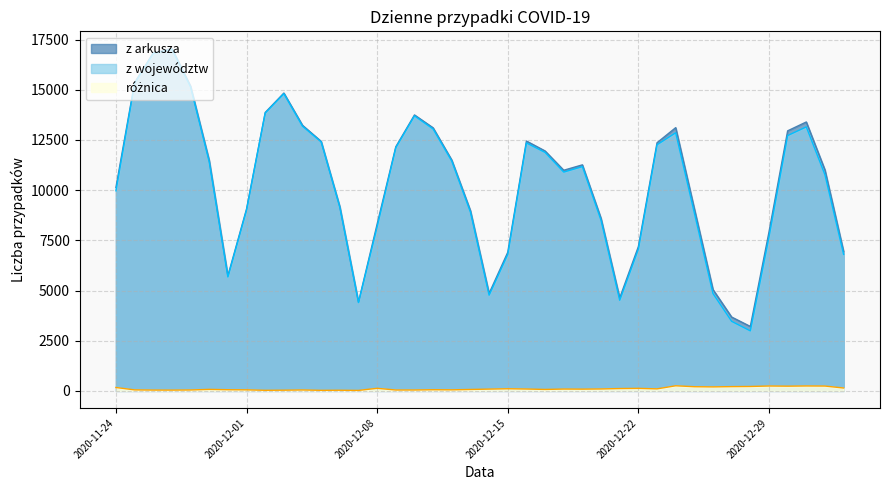

Which series has the largest total across all categories?

z arkusza